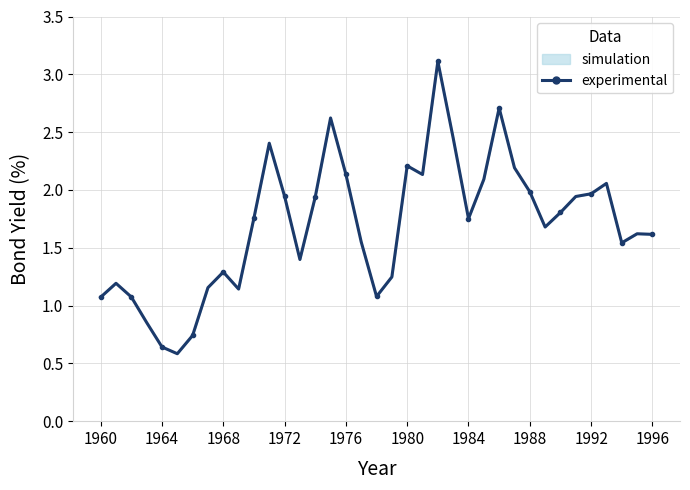

What is the average value?

1.7